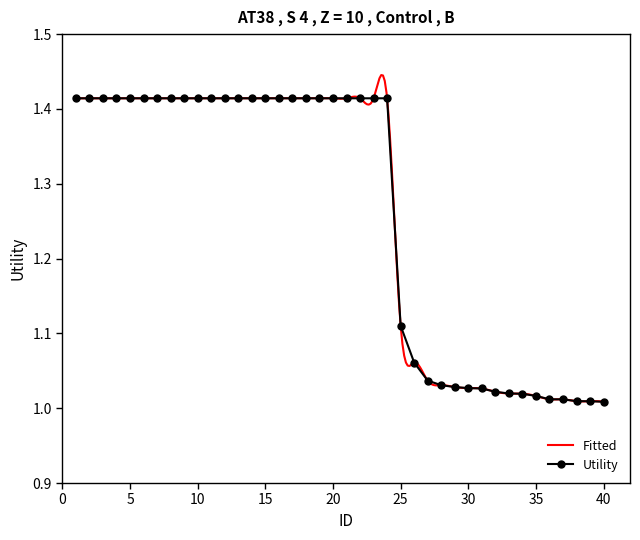

The value at 32 is 1.0. True or false?

True